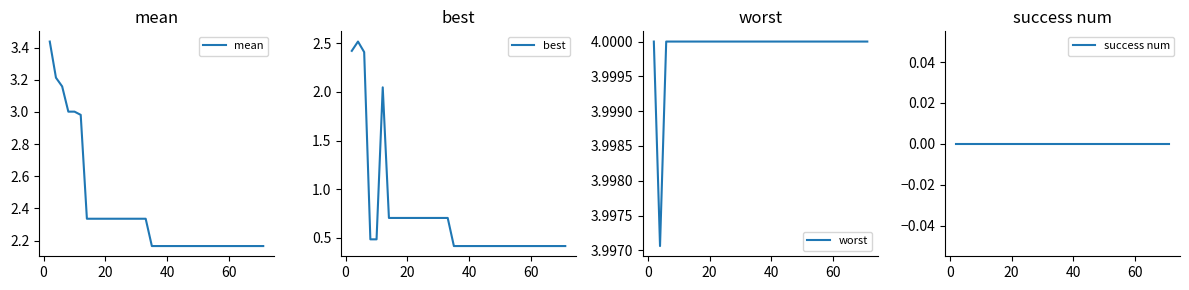

Is it true that mean equals 3.7 at 35?

False